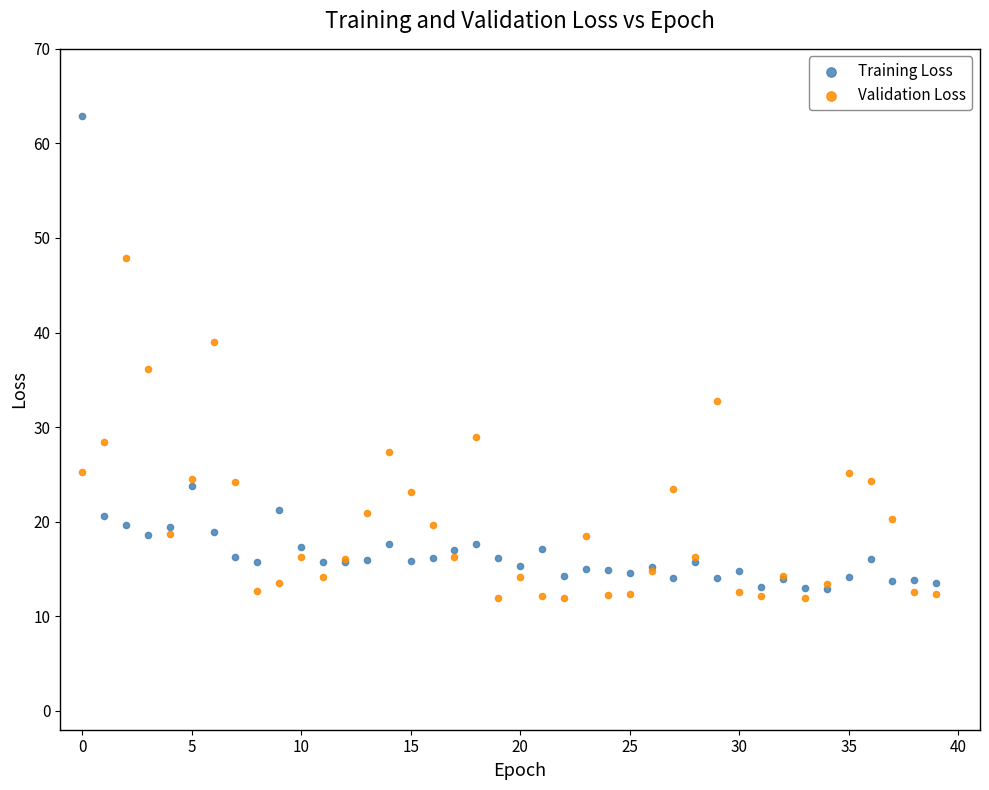

Across all series, what Y value is closest to 37?

36.2